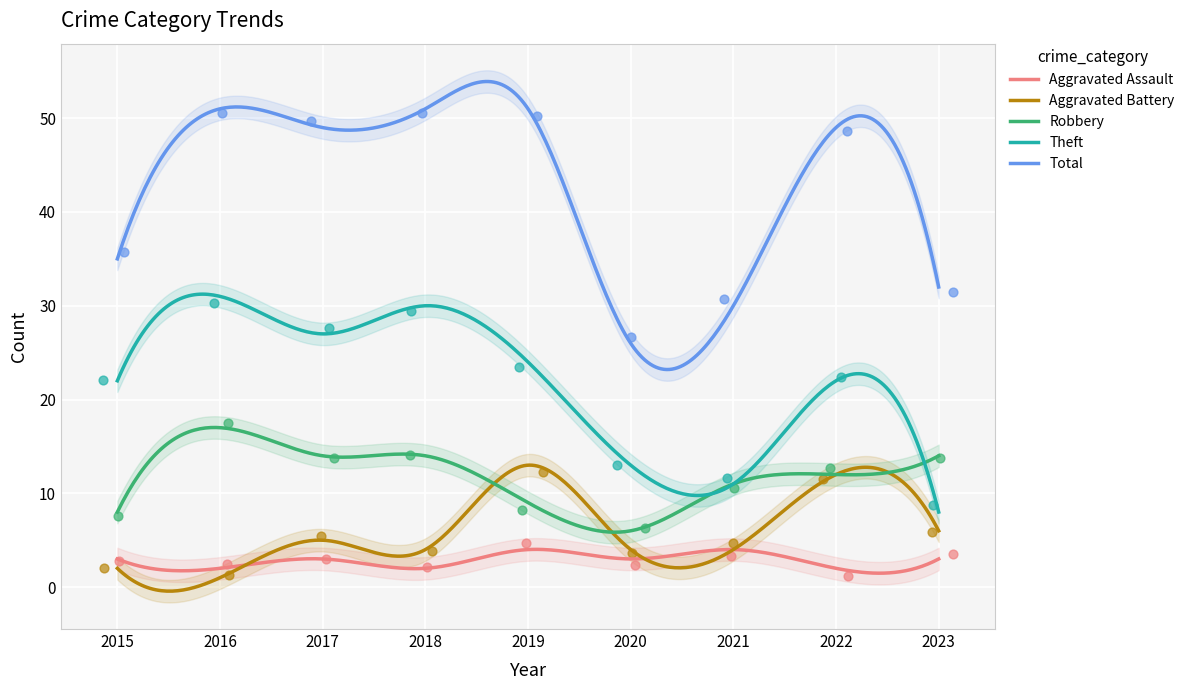

Which series contains the lowest Y value?

Aggravated Battery